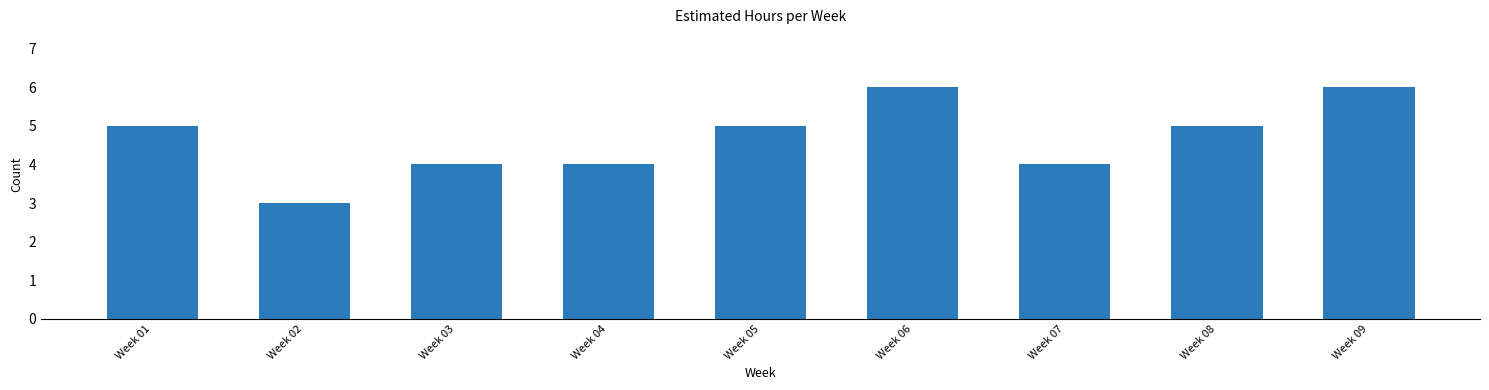

What is the difference between the maximum and minimum values?

3